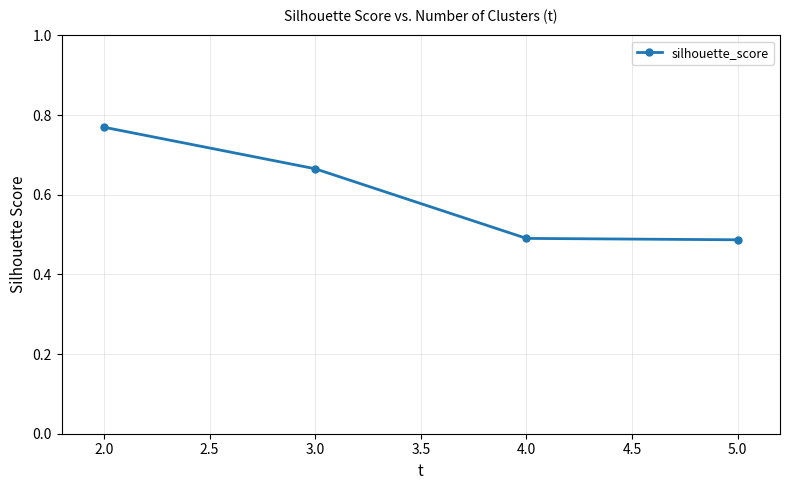

What is the change in value from 2.0 to 5.0?

-0.3